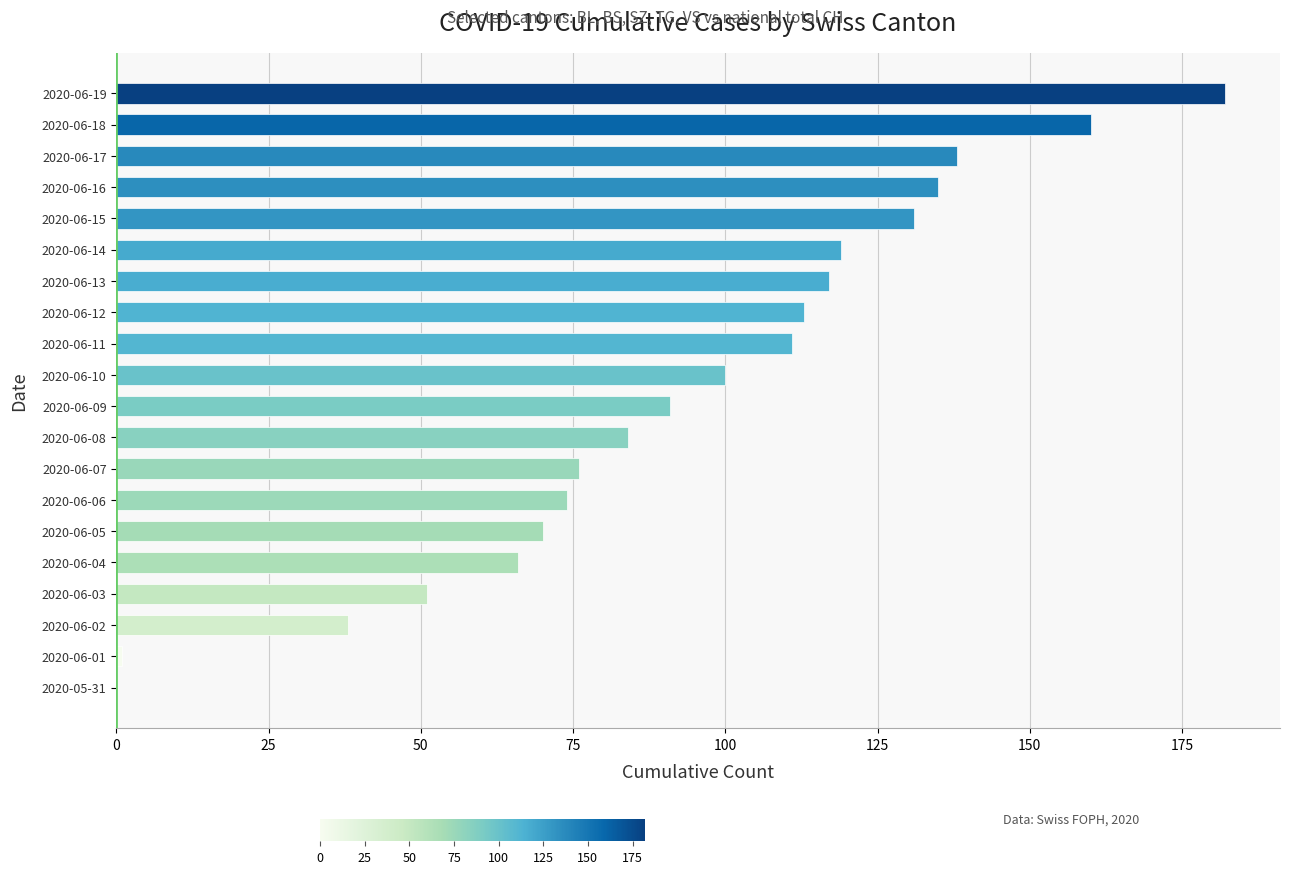

Reading bottom to top, transcribe all the data shown in this chart.

2020-05-31=0	2020-06-01=1	2020-06-02=38	2020-06-03=51	2020-06-04=66	2020-06-05=70	2020-06-06=74	2020-06-07=76	2020-06-08=84	2020-06-09=91	2020-06-10=100	2020-06-11=111	2020-06-12=113	2020-06-13=117	2020-06-14=119	2020-06-15=131	2020-06-16=135	2020-06-17=138	2020-06-18=160	2020-06-19=182